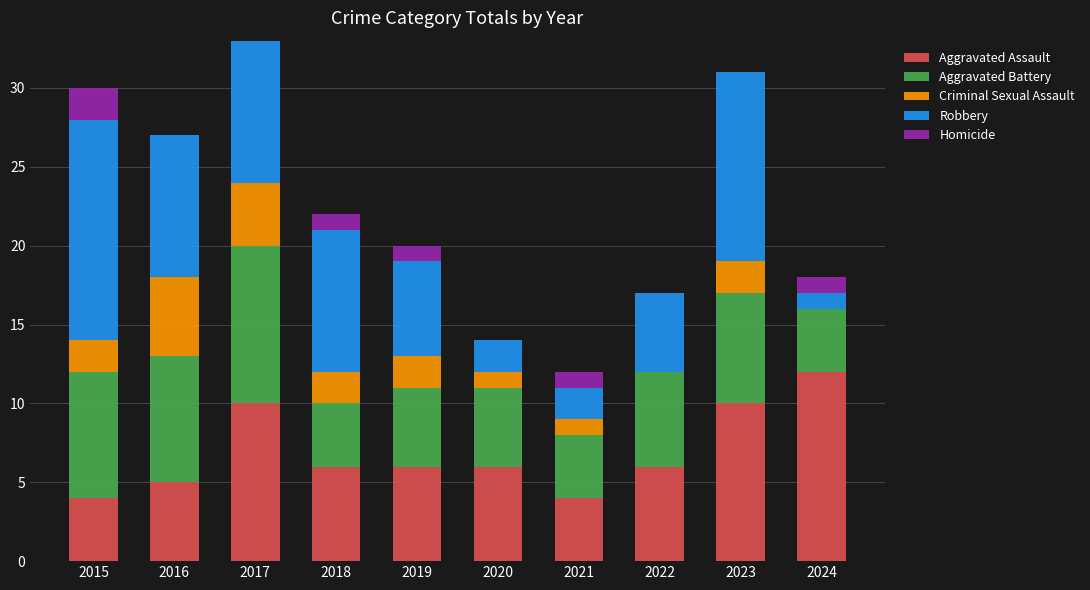

Is it true that Aggravated Assault equals 7 at 2016?

False